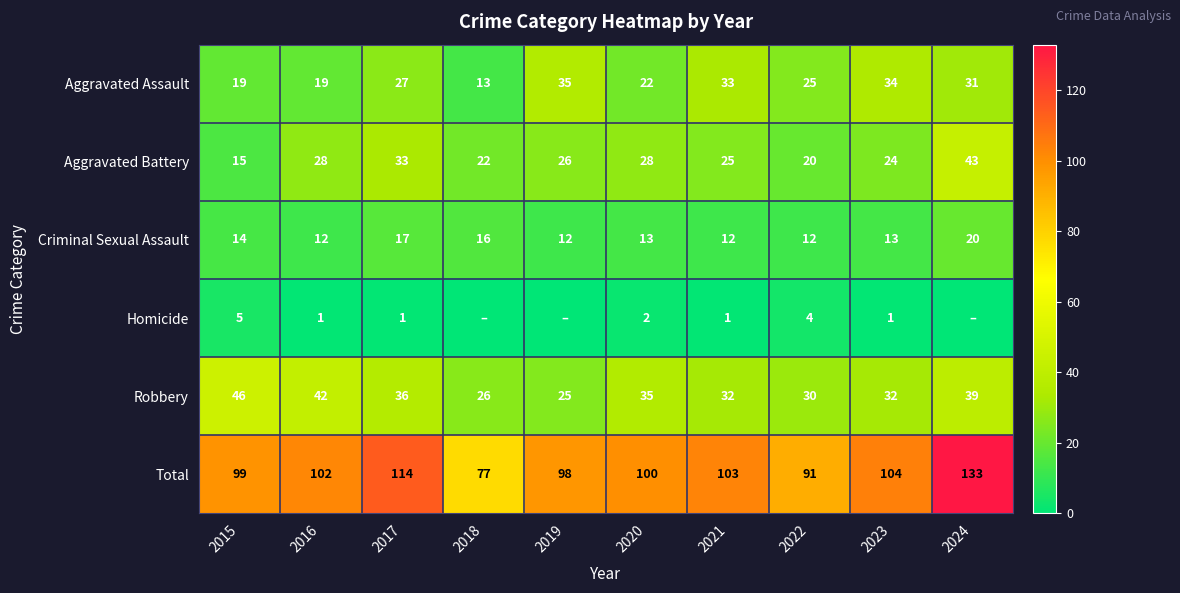

Between 2016 and 2022, which series saw the biggest shift?

Robbery